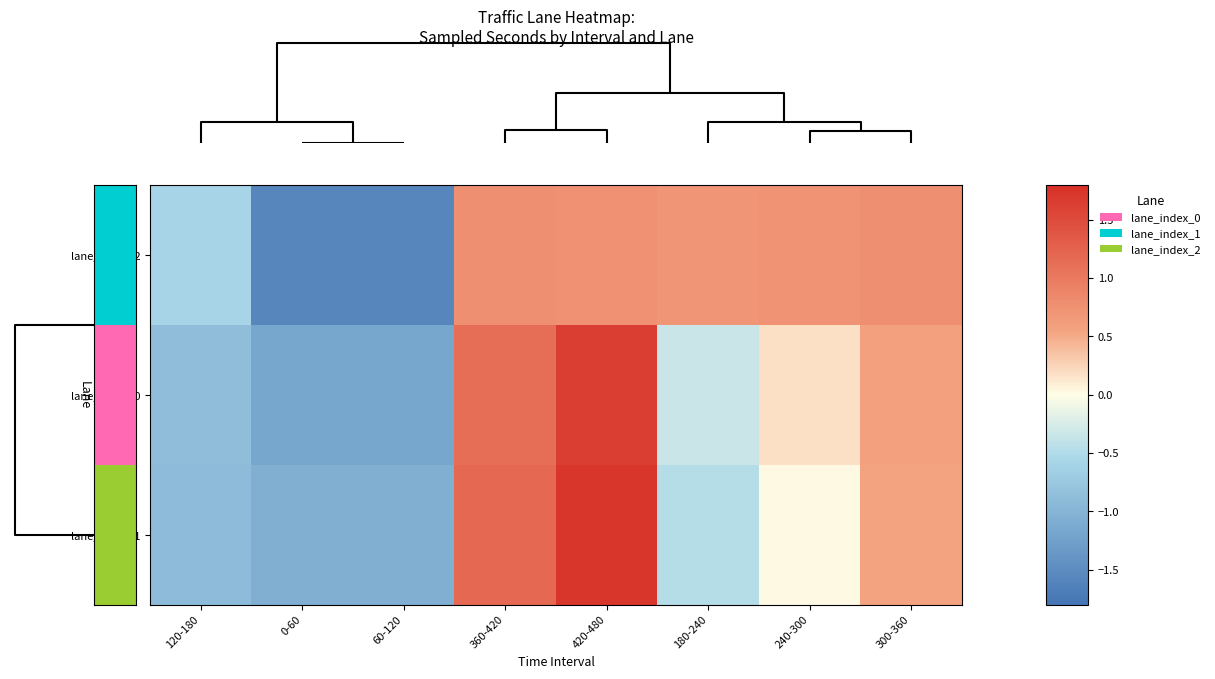

Reading right to left, list all the values displayed in this chart.

lane_index_2: 300-360=0.8	240-300=0.7	180-240=0.7	420-480=0.8	360-420=0.8	60-120=-1.6	0-60=-1.6	120-180=-0.6
lane_index_0: 300-360=0.6	240-300=0.2	180-240=-0.3	420-480=1.7	360-420=1.1	60-120=-1.2	0-60=-1.2	120-180=-0.9
lane_index_1: 300-360=0.6	240-300=0.0	180-240=-0.5	420-480=1.7	360-420=1.2	60-120=-1.1	0-60=-1.1	120-180=-0.9